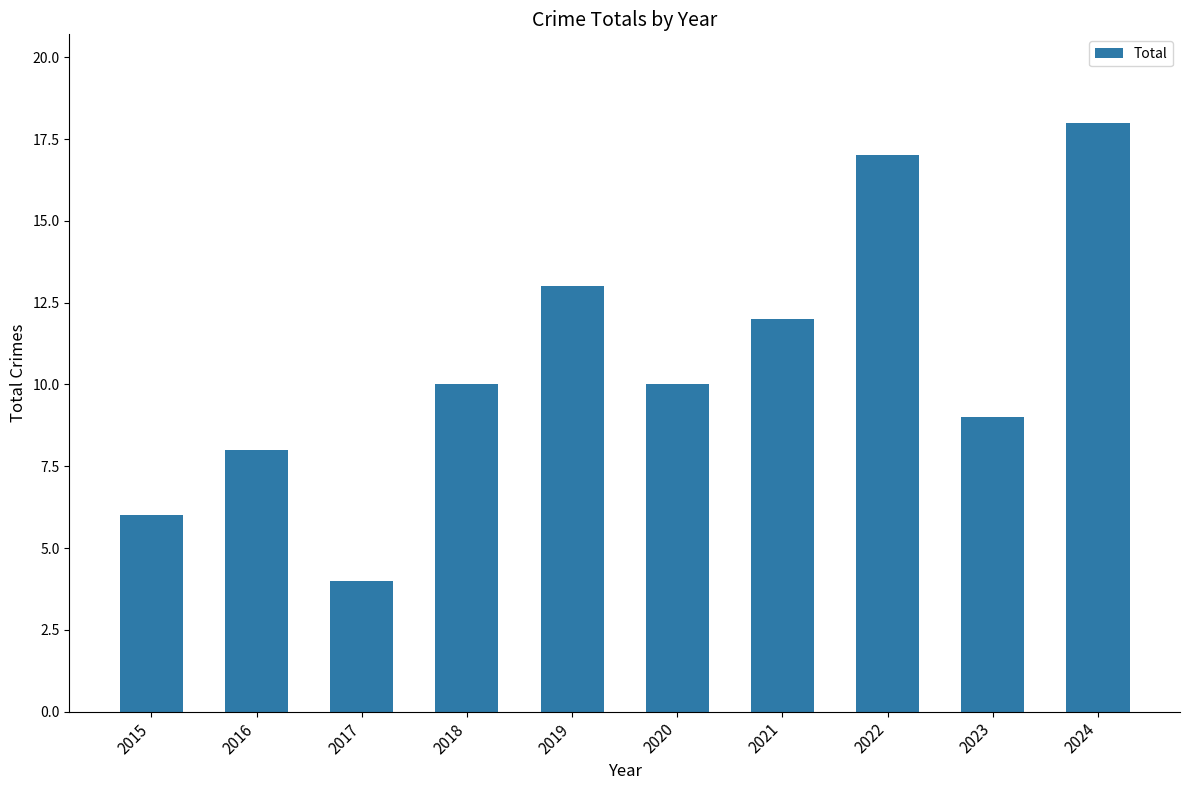

Are the bars horizontal?

No